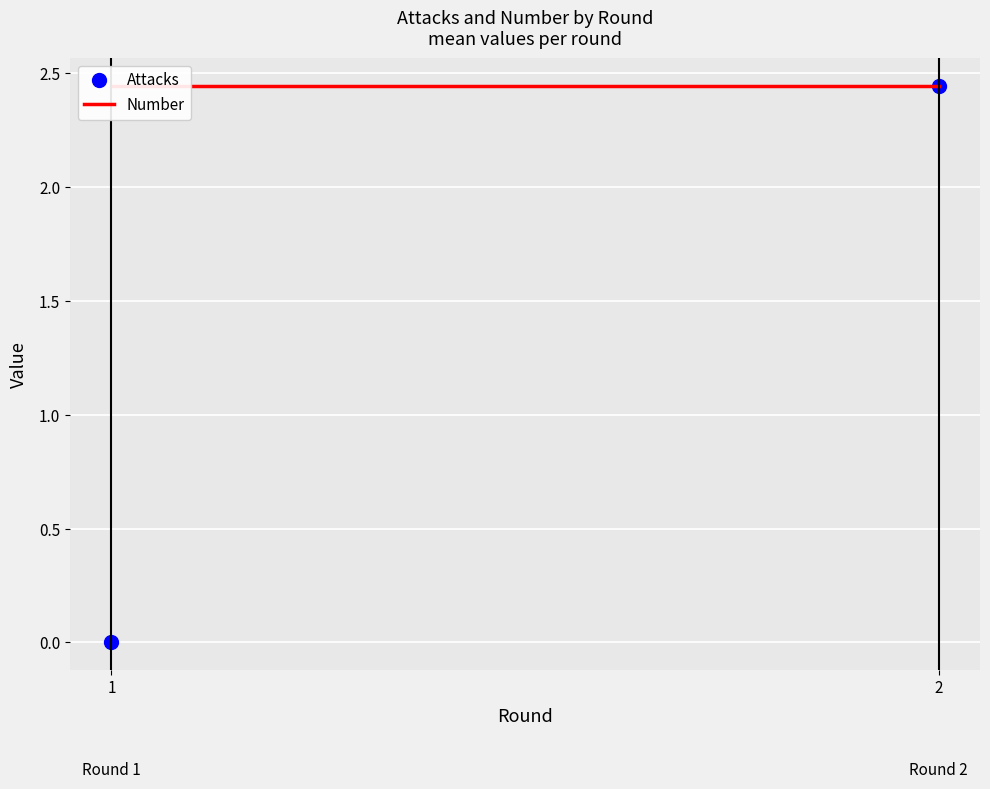

True or false: Attacks has a value of 3.7 at 2.

False